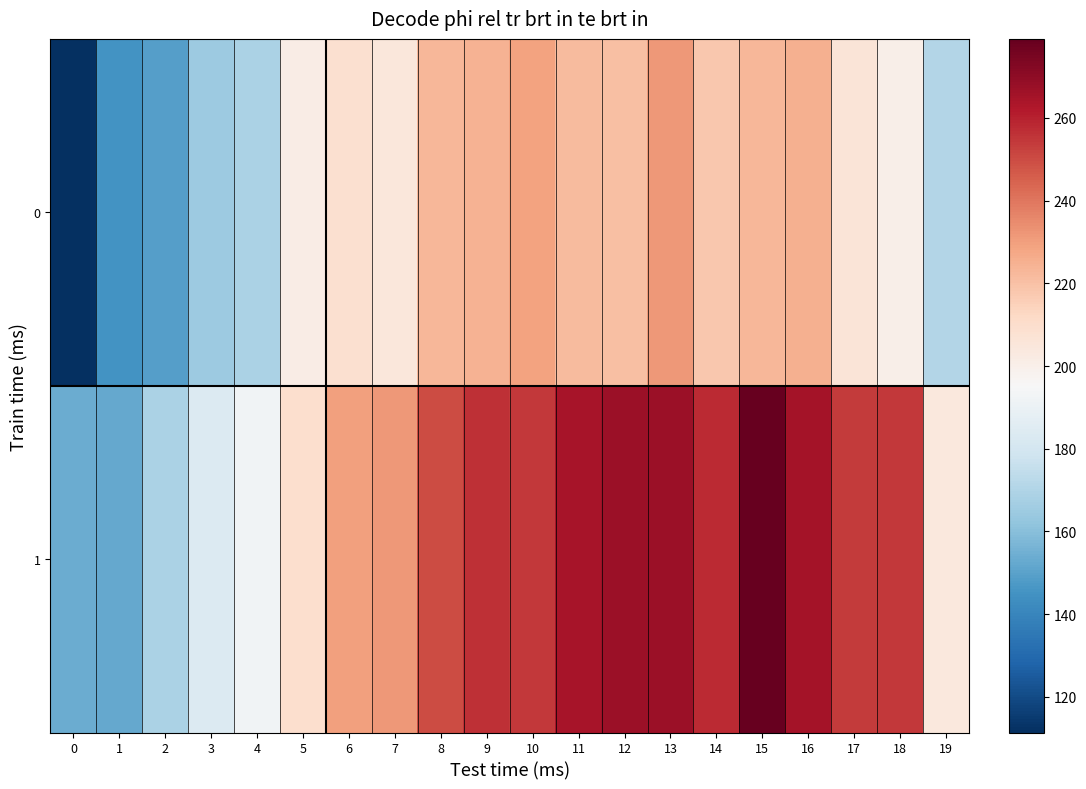

Reading left to right, what are all the values shown in this chart?

0: 0=111.3	1=145.3	2=149.1	3=165.0	4=169.0	5=201.6	6=208.4	7=204.5	8=223.2	9=224.1	10=228.7	11=222.0	12=220.2	13=231.3	14=217.9	15=222.8	16=225.1	17=205.8	18=199.9	19=170.9
1: 0=153.9	1=152.4	2=168.8	3=183.6	4=192.1	5=209.1	6=229.7	7=231.3	8=250.0	9=256.8	10=254.4	11=264.5	12=266.8	13=266.9	14=257.6	15=279.1	16=264.8	17=253.8	18=254.6	19=204.0